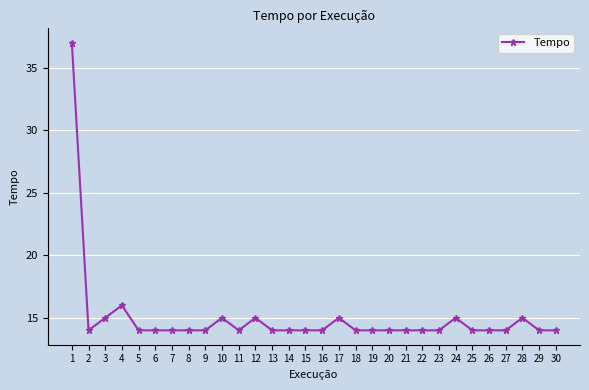

True or false: the data has more than 2 interior local peaks.

True